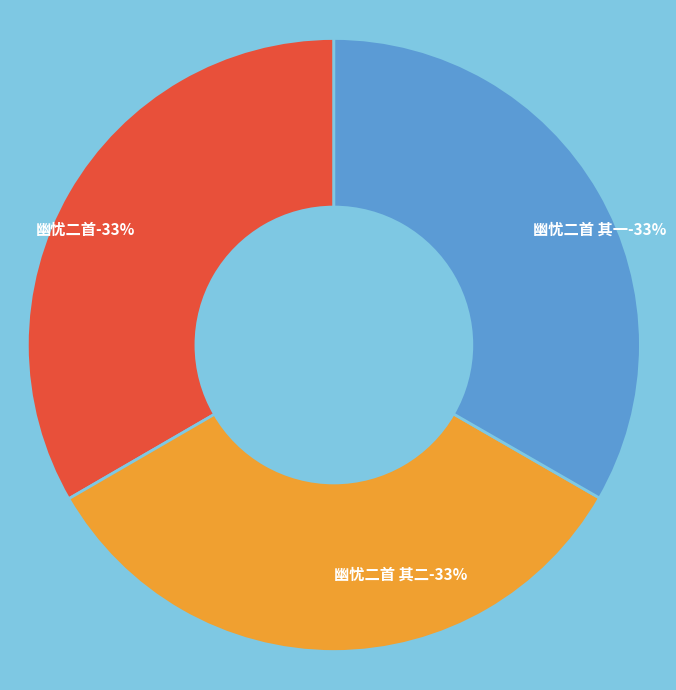

To the nearest percent, what percentage of the pie is 幽忧二首?

33%